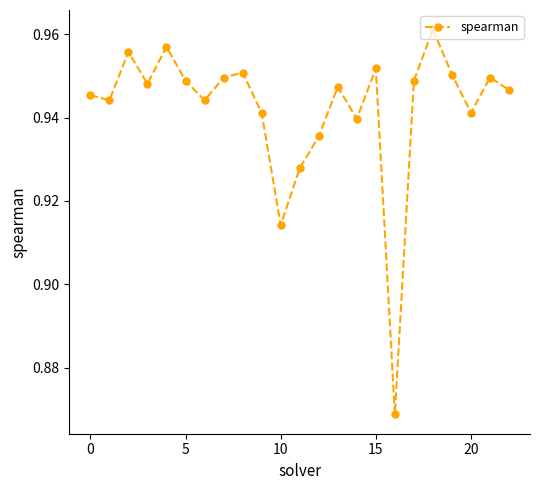

Is this an area chart (filled region under the line)?

No